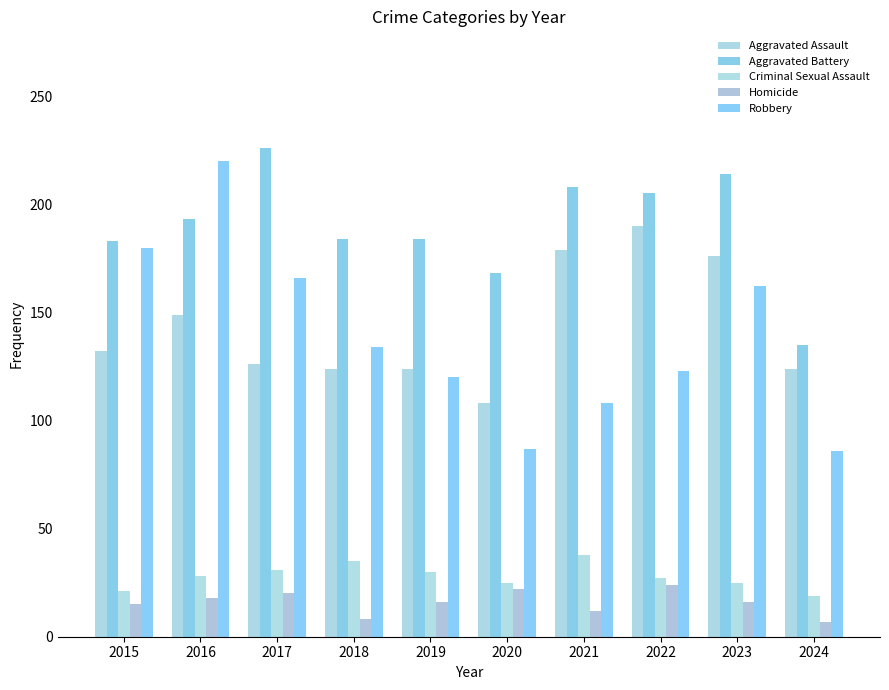

How many values in the Robbery series are below 134?

5